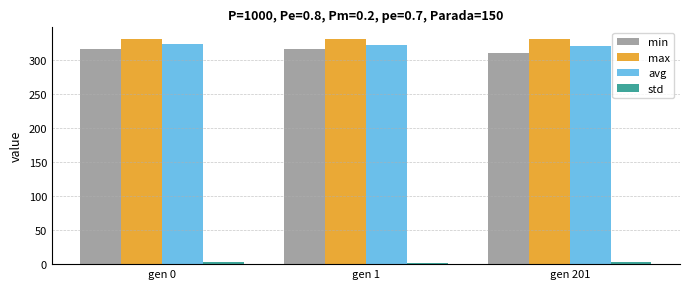

At how many categories does at least one series exceed 148?

3